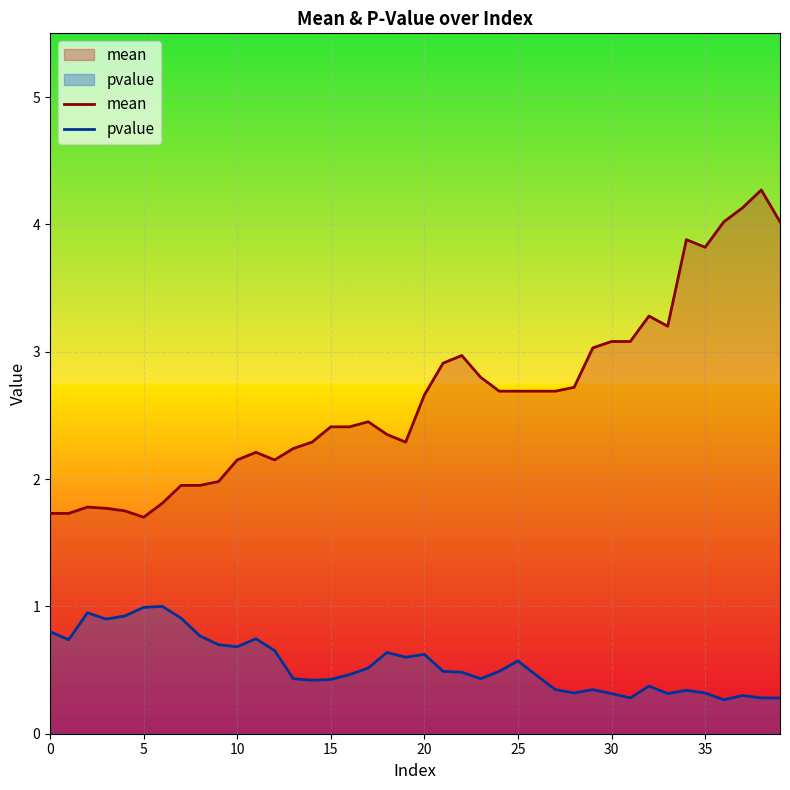

Which category has the lowest value across all series?

36